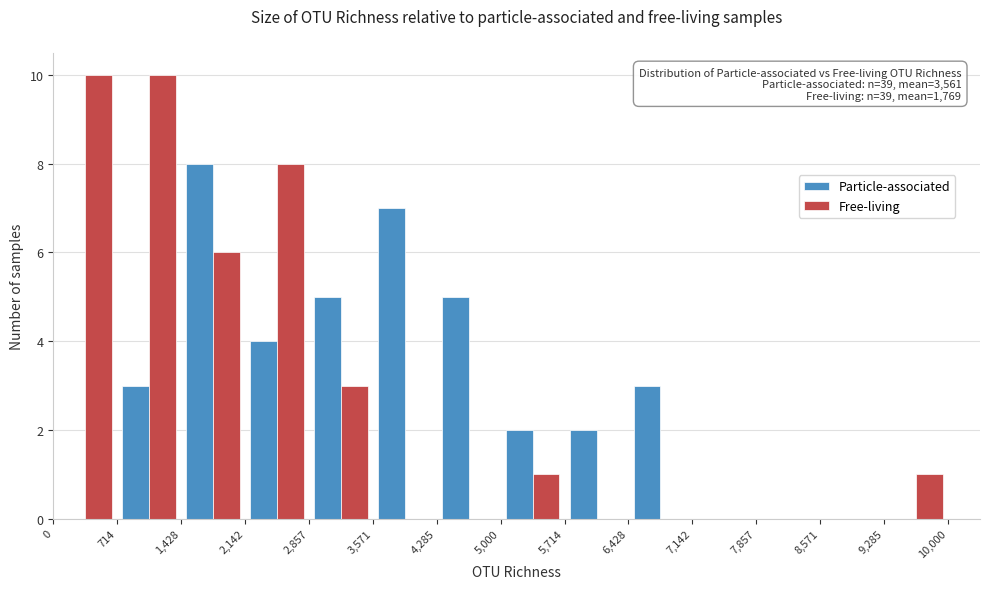

In the Particle-associated series, which range on the x-axis has the tallest bar?

1,428 to 2,142